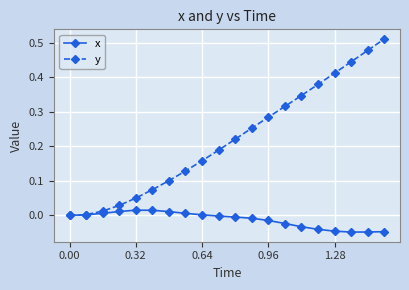

True or false: y has more than 1 interior local peaks.

False